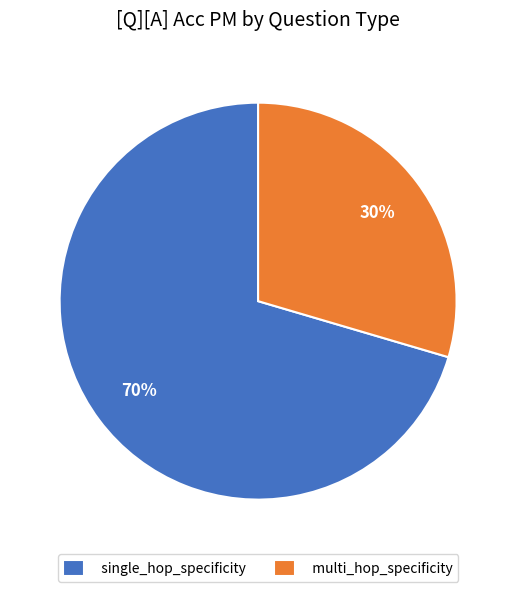

Is it true that single_hop_specificity is 62% of the pie?

False